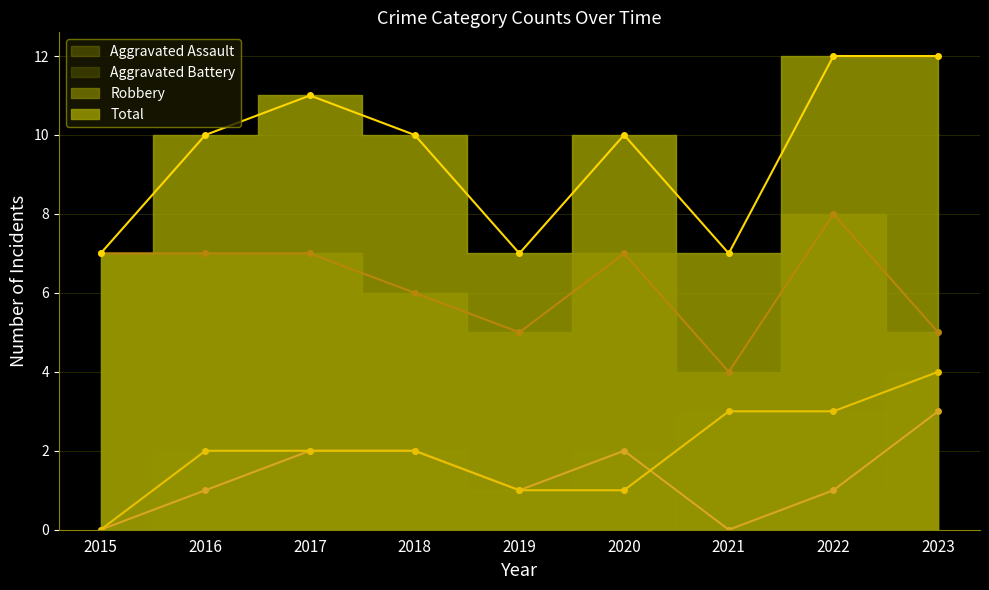

What is the approximate value of Robbery at 2015?

7